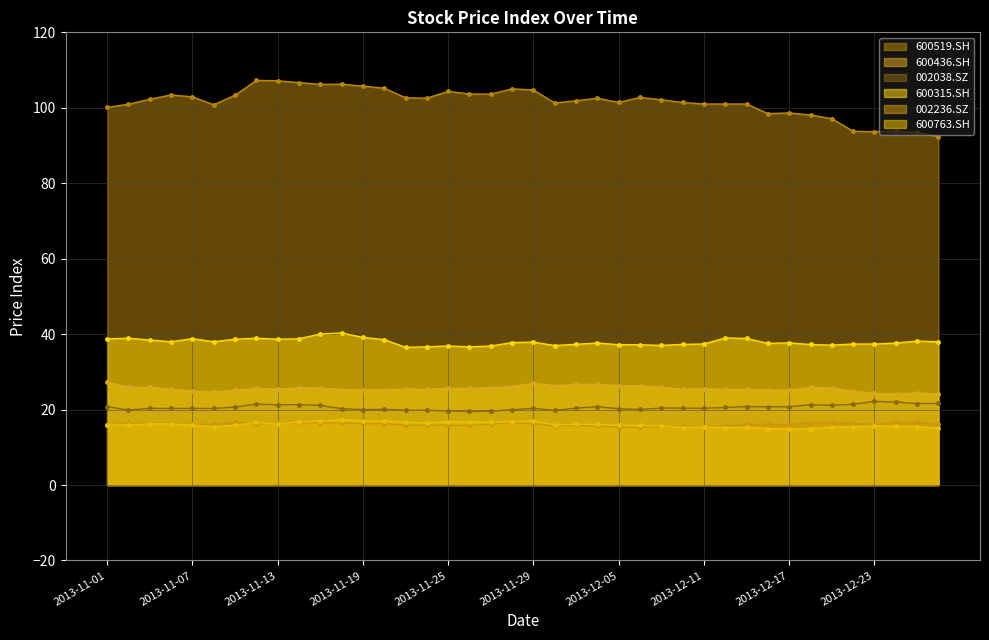

At how many categories does at least one series exceed 103?

14